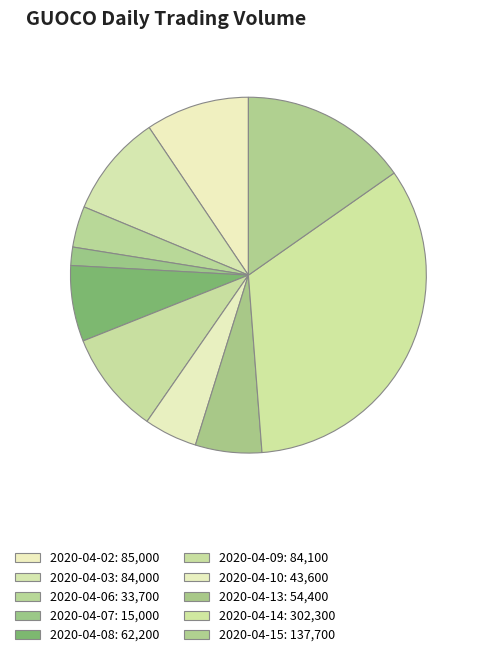

Rank the categories by value from highest to lowest.

2020-04-14, 2020-04-15, 2020-04-02, 2020-04-09, 2020-04-03, 2020-04-08, 2020-04-13, 2020-04-10, 2020-04-06, 2020-04-07